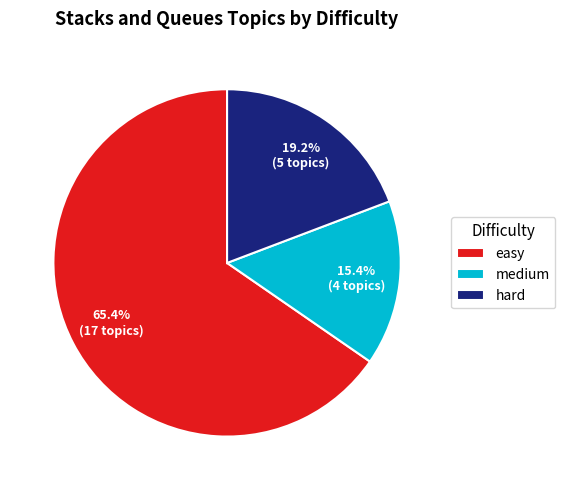

To the nearest percent, what is the difference between the medium and easy slice percentages?

50%